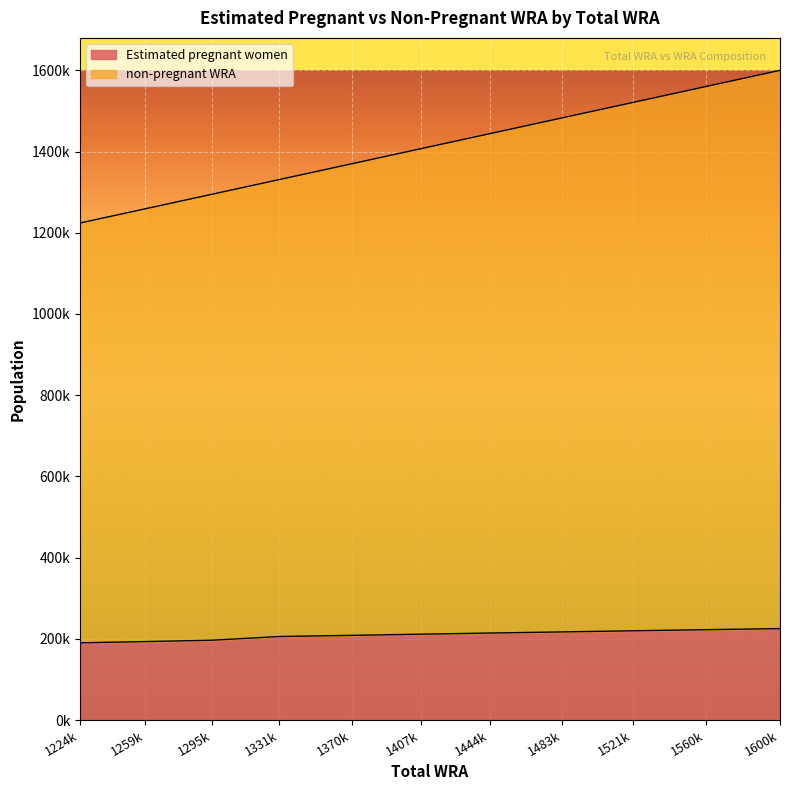

Reading right to left, what are all the values shown in this chart?

Estimated pregnant women: 225148.0	222478.4	219762.6	217002.9	214201.6	211361.0	208530.0	205664.8	196546.3	193171.8	190052.2
non-pregnant WRA: 1600000.0	1560000.0	1521000.0	1483000.0	1444000.0	1407000.0	1370000.0	1331000.0	1295000.0	1259000.0	1224000.0